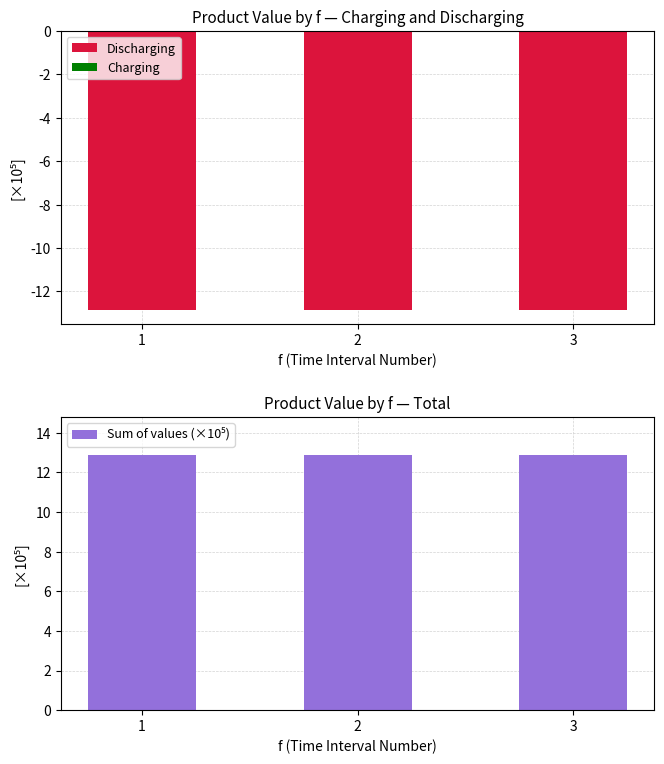

At which category is the sum across all series the highest?

1